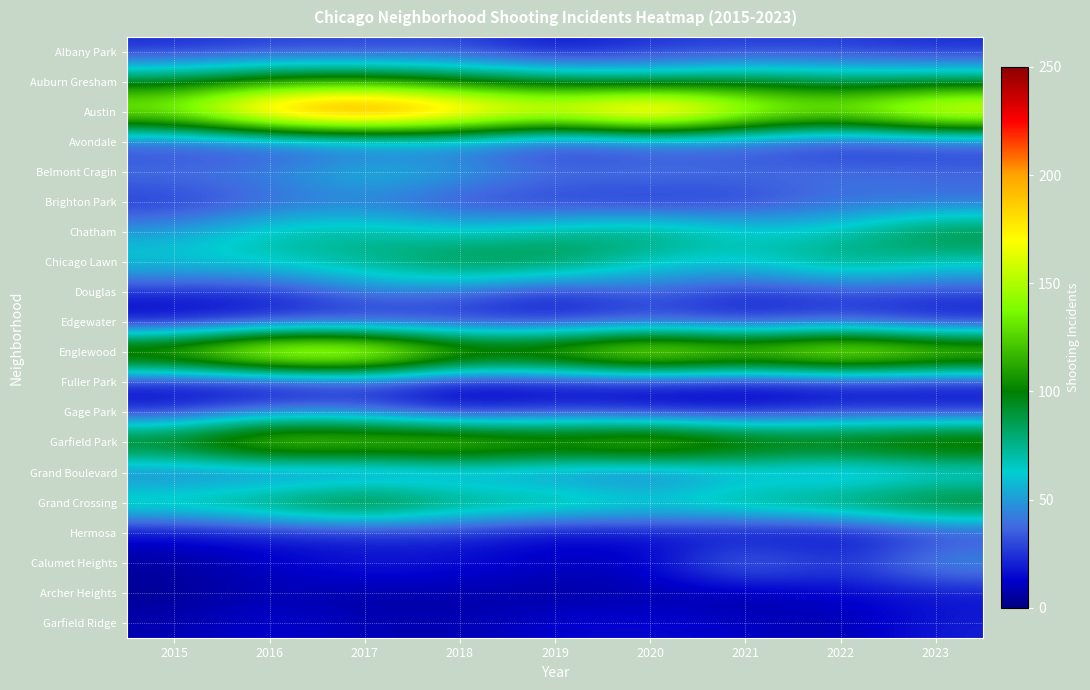

Reading right to left, transcribe all the data shown in this chart.

Albany Park: 2023=22	2022=26	2021=26	2020=25	2019=15	2018=29	2017=27	2016=27	2015=22
Auburn Gresham: 2023=85	2022=83	2021=92	2020=79	2019=89	2018=99	2017=113	2016=111	2015=94
Austin: 2023=194	2022=151	2021=169	2020=231	2019=182	2018=212	2017=244	2016=218	2015=154
Avondale: 2023=20	2022=16	2021=28	2020=23	2019=17	2018=35	2017=29	2016=26	2015=24
Belmont Cragin: 2023=41	2022=44	2021=41	2020=47	2019=43	2018=55	2017=64	2016=47	2015=43
Brighton Park: 2023=35	2022=37	2021=25	2020=19	2019=23	2018=27	2017=39	2016=35	2015=23
Chatham: 2023=97	2022=68	2021=67	2020=85	2019=75	2018=64	2017=75	2016=71	2015=52
Chicago Lawn: 2023=67	2022=83	2021=64	2020=64	2019=93	2018=95	2017=76	2016=67	2015=65
Douglas: 2023=29	2022=29	2021=22	2020=38	2019=20	2018=37	2017=43	2016=22	2015=22
Edgewater: 2023=14	2022=27	2021=20	2020=25	2019=19	2018=21	2017=18	2016=19	2015=9
Englewood: 2023=156	2022=180	2021=150	2020=178	2019=143	2018=137	2017=196	2016=195	2015=144
Fuller Park: 2023=12	2022=11	2021=9	2020=11	2019=10	2018=8	2017=17	2016=5	2015=11
Gage Park: 2023=23	2022=26	2021=16	2020=18	2019=26	2018=16	2017=39	2016=43	2015=22
Garfield Park: 2023=132	2022=120	2021=124	2020=153	2019=134	2018=150	2017=146	2016=150	2015=114
Grand Boulevard: 2023=46	2022=37	2021=47	2020=27	2019=35	2018=39	2017=26	2016=30	2015=32
Grand Crossing: 2023=109	2022=93	2021=84	2020=74	2019=86	2018=86	2017=115	2016=92	2015=81
Hermosa: 2023=23	2022=10	2021=9	2020=15	2019=10	2018=21	2017=17	2016=19	2015=12
Calumet Heights: 2023=54	2022=25	2021=50	2020=12	2019=12	2018=16	2017=21	2016=11	2015=6
Archer Heights: 2023=16	2022=13	2021=4	2020=7	2019=5	2018=7	2017=5	2016=9	2015=3
Garfield Ridge: 2023=20	2022=7	2021=12	2020=15	2019=14	2018=8	2017=9	2016=14	2015=8